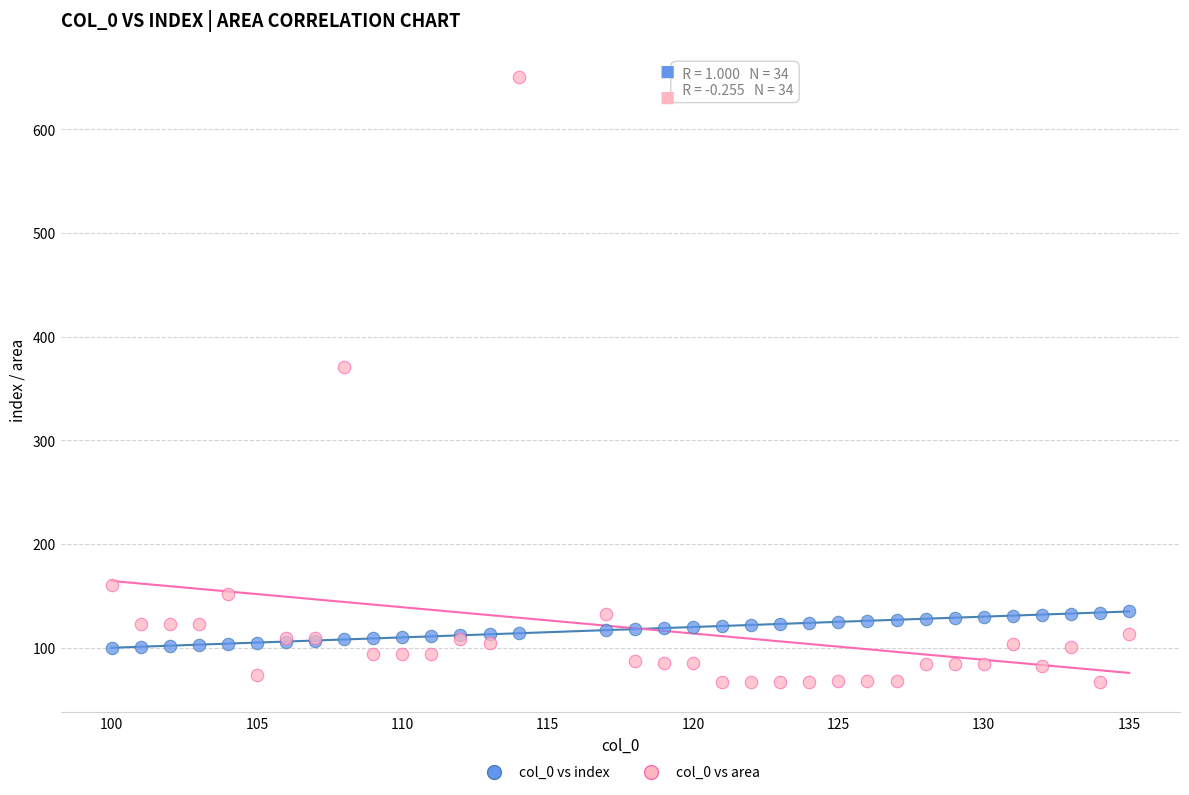

Which series contains the highest Y value?

col_0 vs area